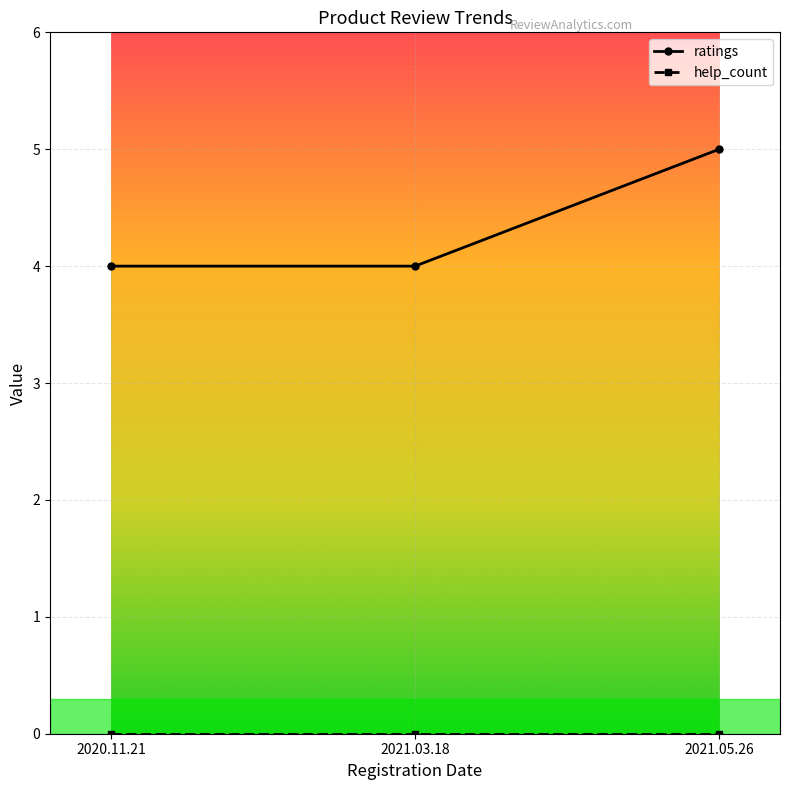

Which series changed the most between 2020.11.21 and 2021.05.26?

ratings